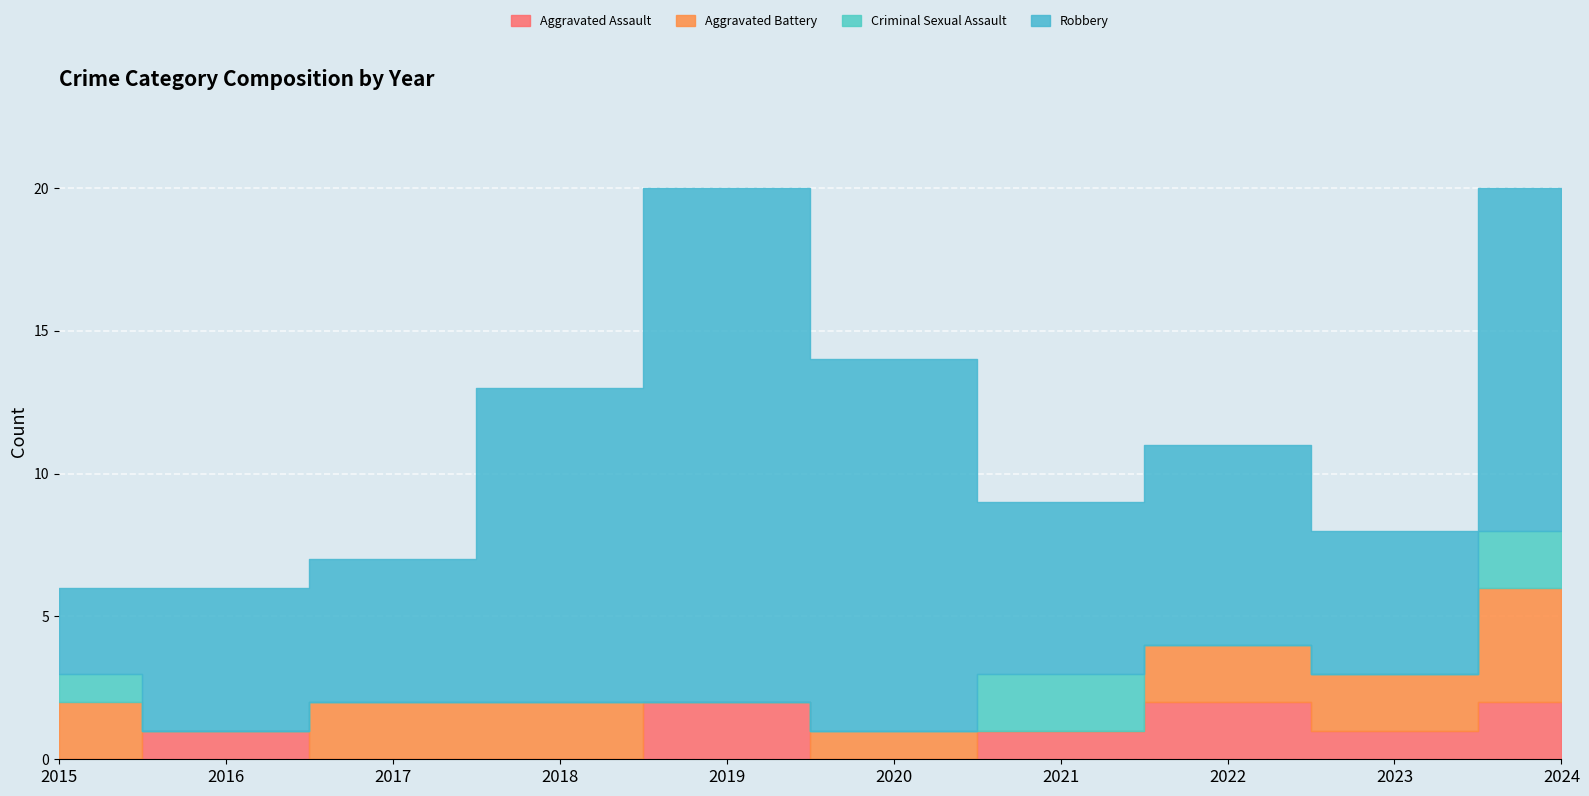

True or false: Robbery and Aggravated Assault intersect in this chart.

False